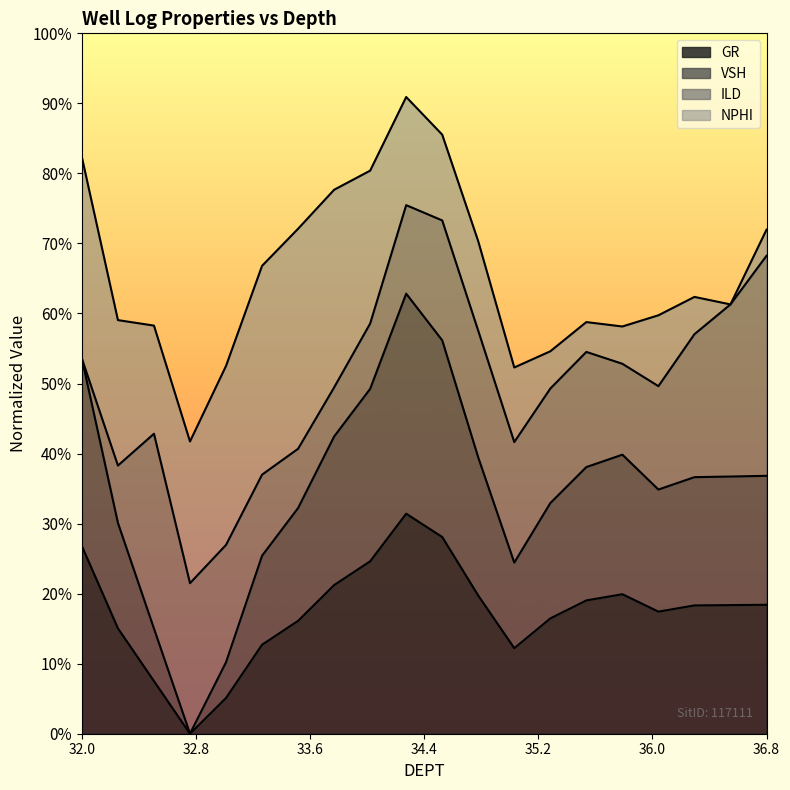

Between 32.25 and 33.25, which series saw the biggest shift?

VSH